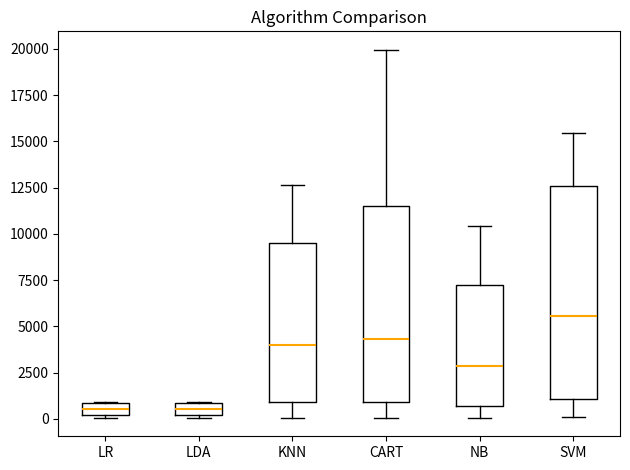

Where does the upper whisker of the box for KNN end on the y-axis? The values are not printed on the chart, so give them approximately, as read against the axis.

12500